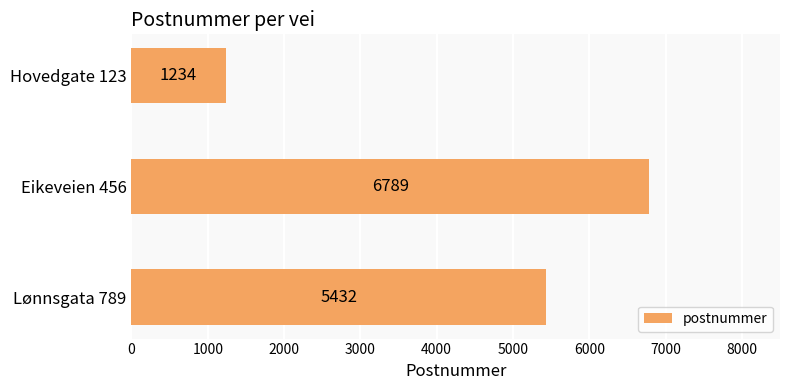

Reading top to bottom, transcribe all the data shown in this chart.

Hovedgate 123=1234	Eikeveien 456=6789	Lønnsgata 789=5432